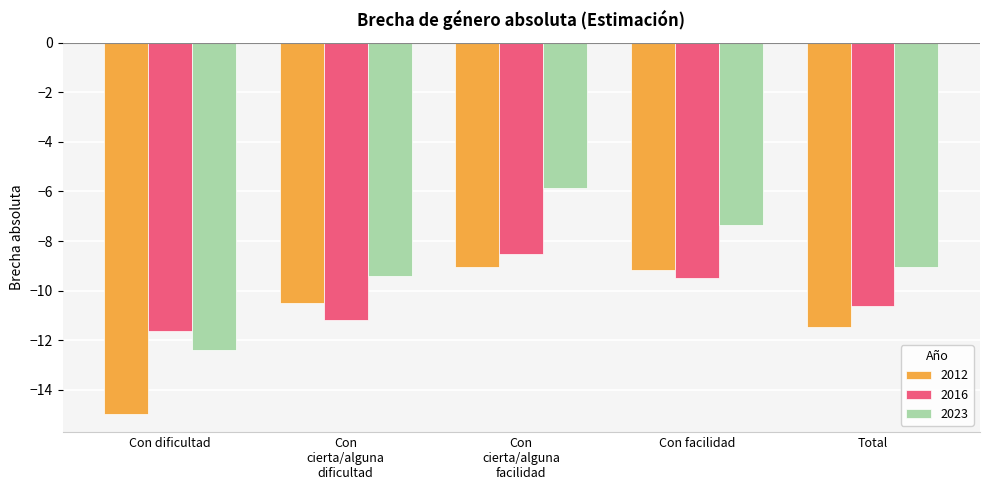

What is the label of the 2nd bar from the right?

Con facilidad